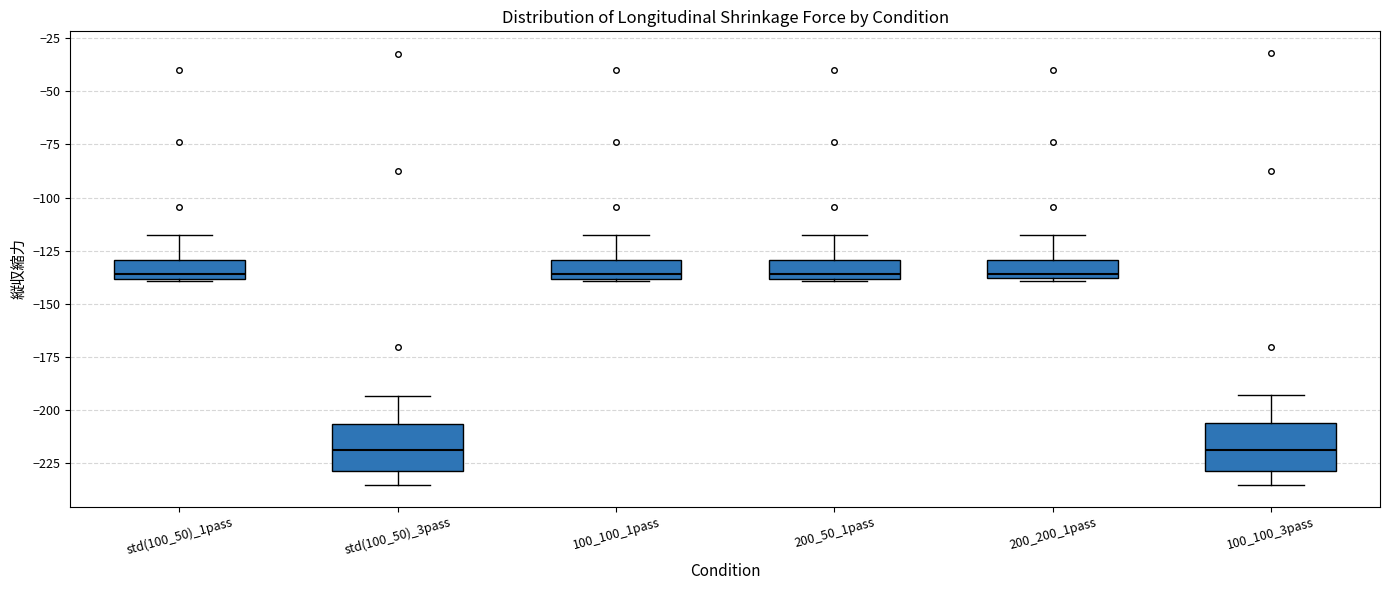

Where does the upper whisker of the box for 100_100_3pass end on the y-axis? The values are not printed on the chart, so give them approximately, as read against the axis.

-195